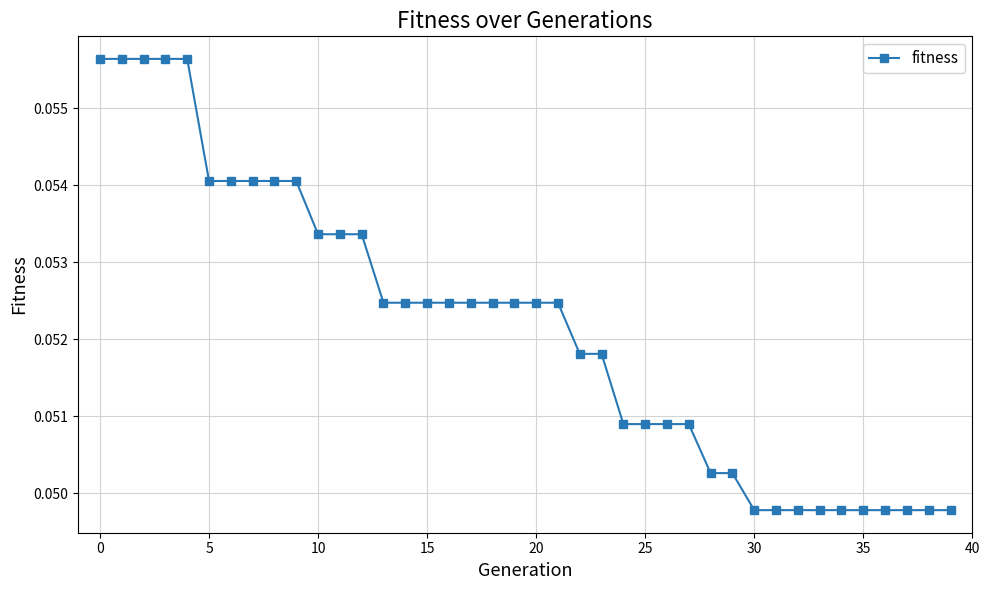

Count the values in the range 0 to 1.

40